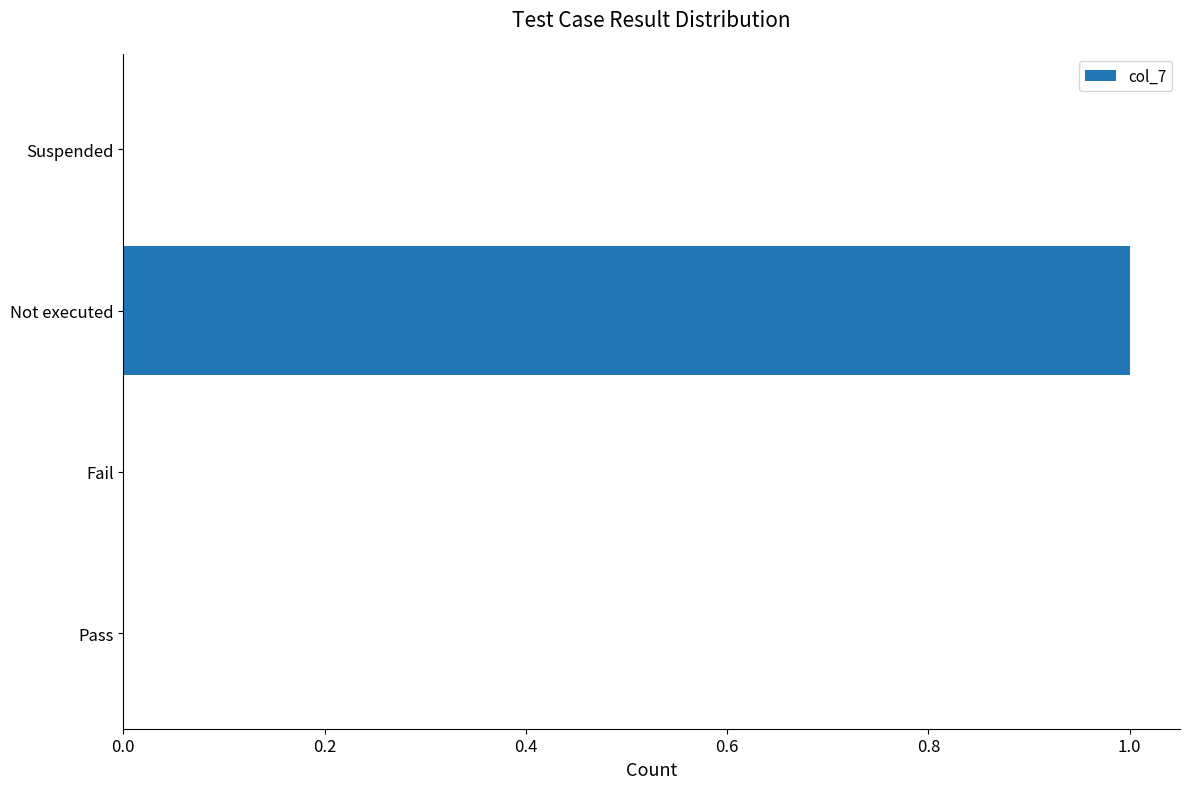

At which category does the chart reach its peak across all series?

Not executed